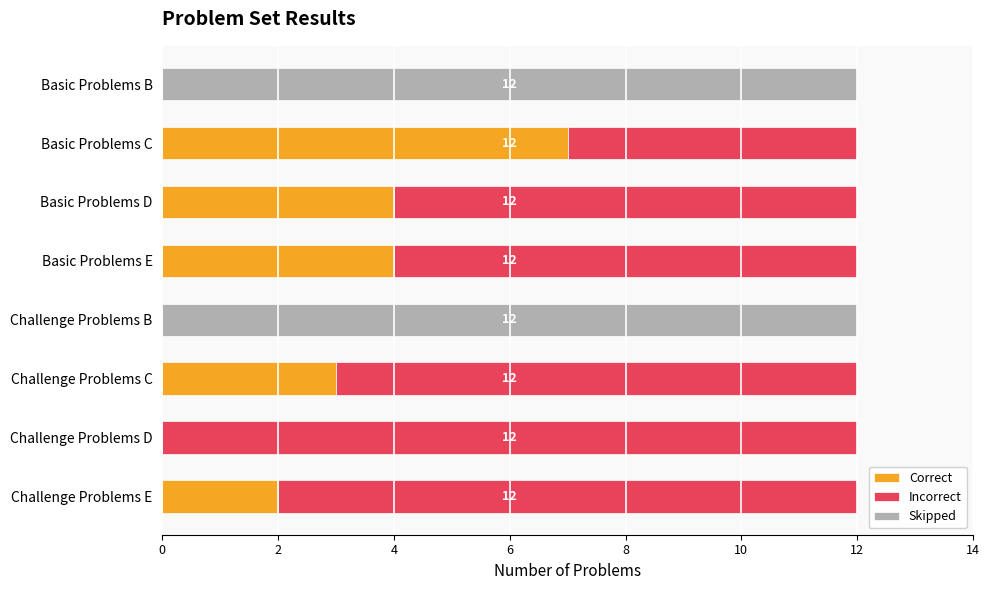

Count the number of data series in this chart.

3